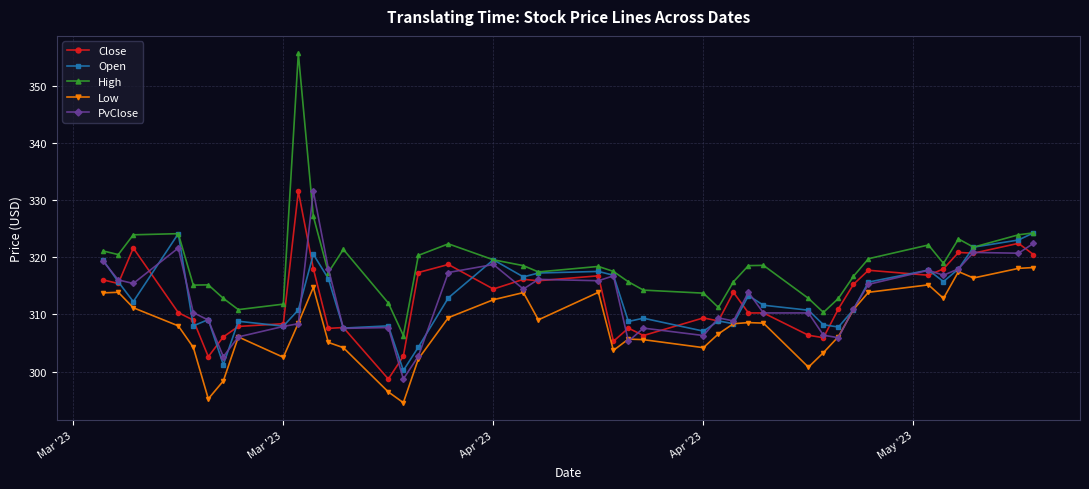

How many values in the Close series exceed 313?

20